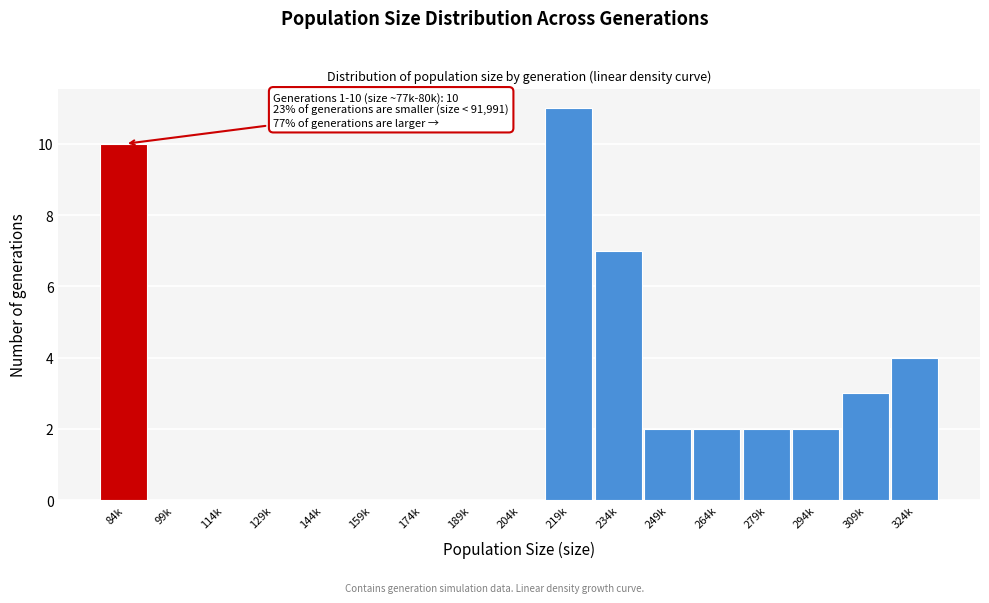

Reading left to right, extract all data points from this chart.

84k=10	99k=0	114k=0	129k=0	144k=0	159k=0	174k=0	189k=0	204k=0	219k=11	234k=7	249k=2	264k=2	279k=2	294k=2	309k=3	324k=4